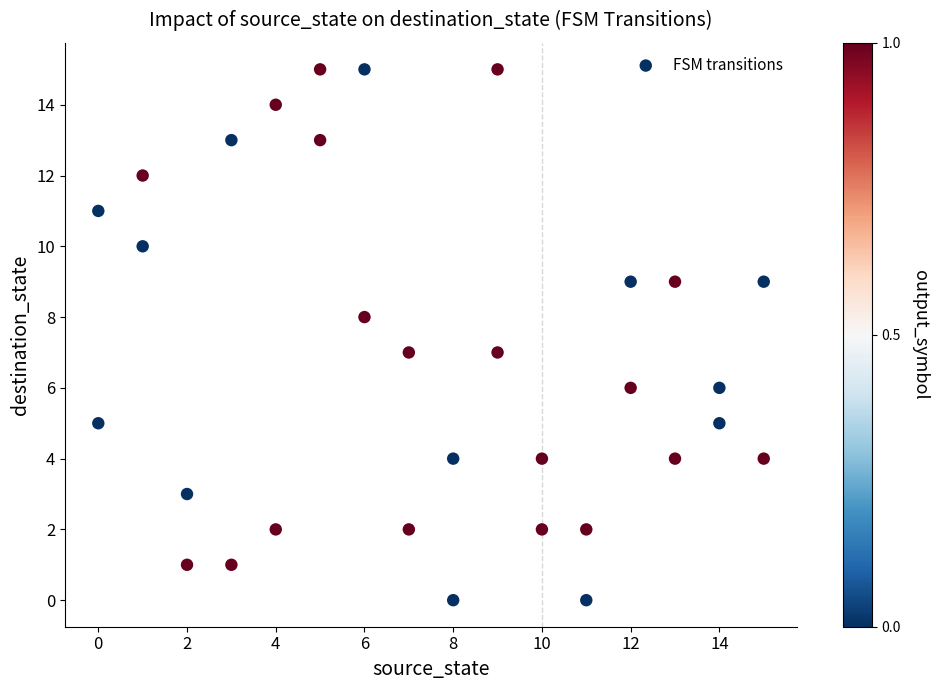

What is the range of Y values (max minus min)?

15